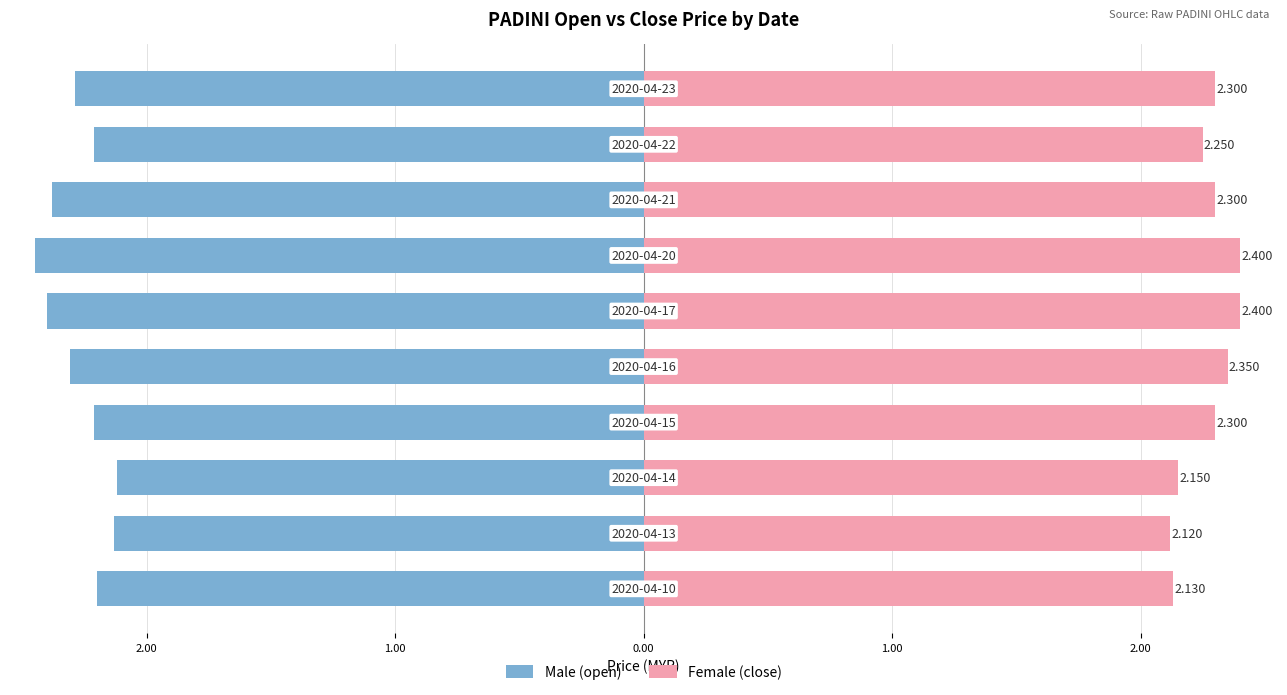

Does the chart contain any negative values?

Yes